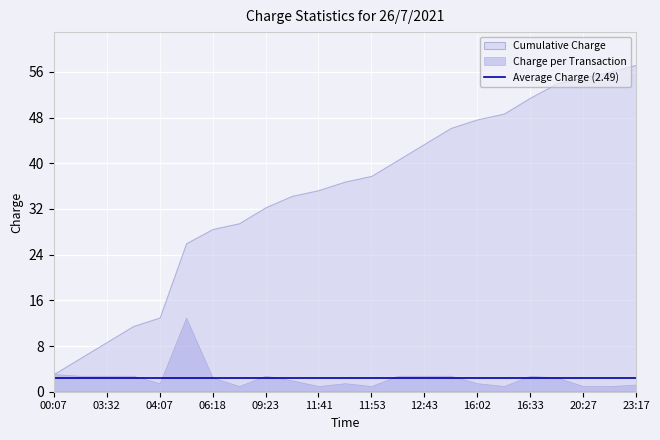

Read the value at 04:07.

1.5